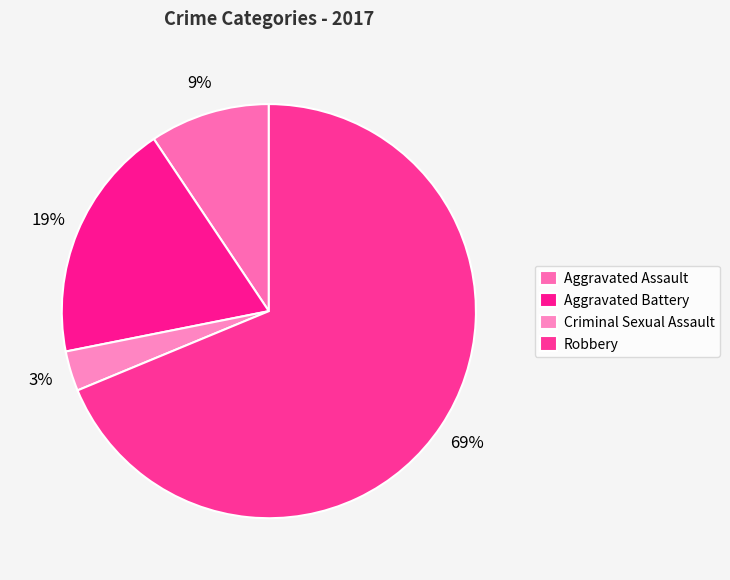

Which slice represents more than half of the pie?

Robbery